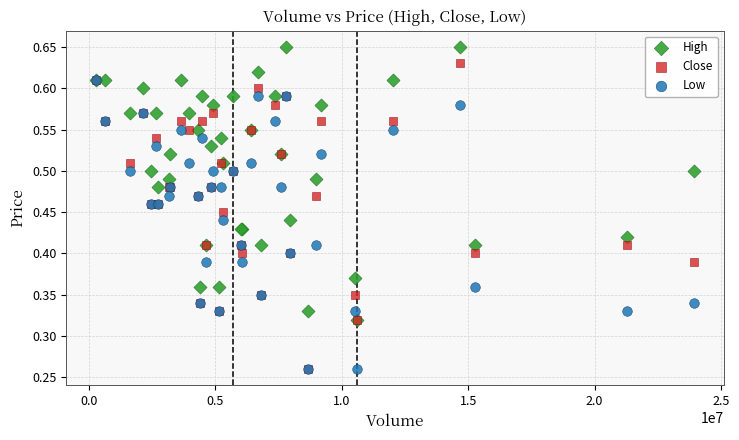

What are all the series names shown in the legend?

High, Close, Low